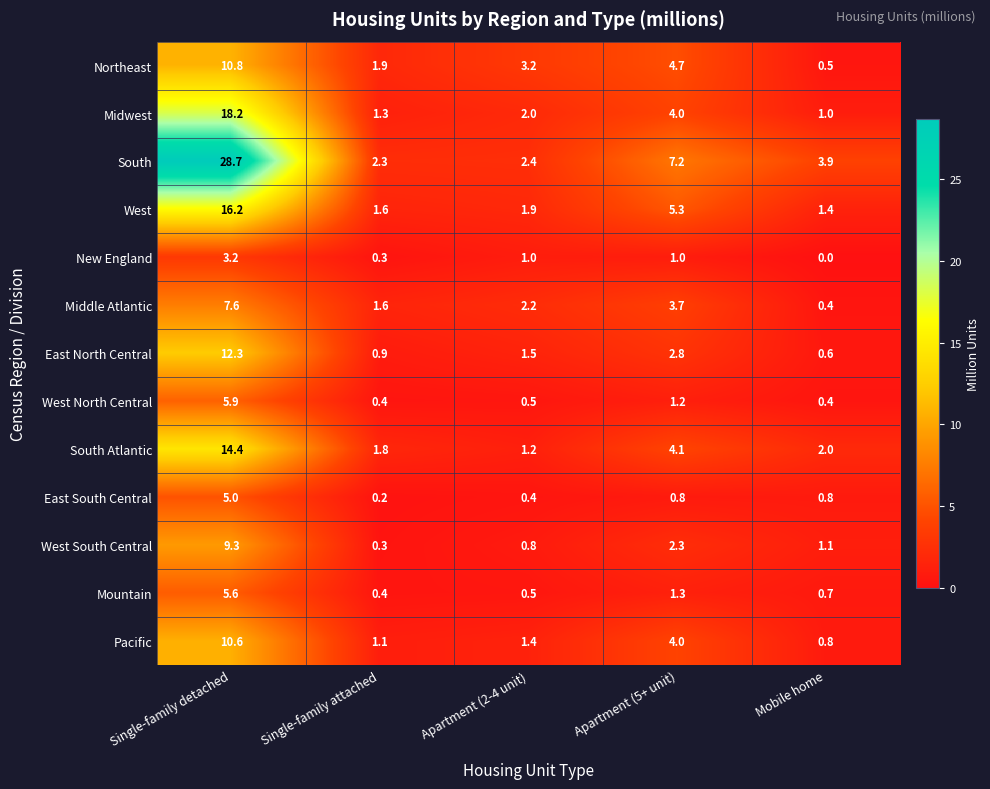

Which category has the lowest value across all series?

Mobile home